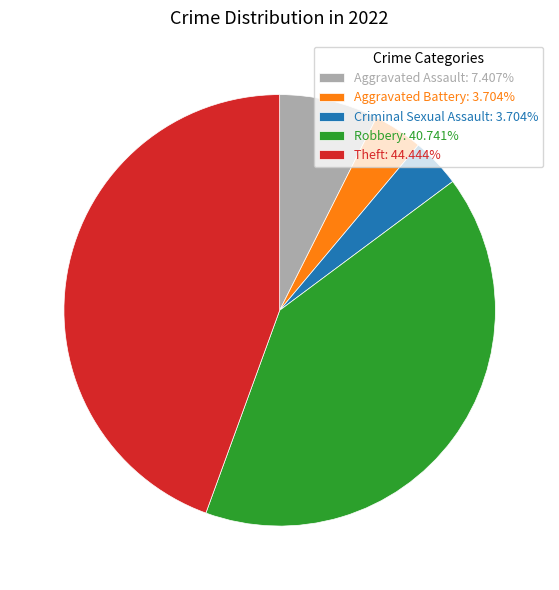

Is the sum of Robbery: 40.741% and Theft: 44.444% greater than half?

Yes